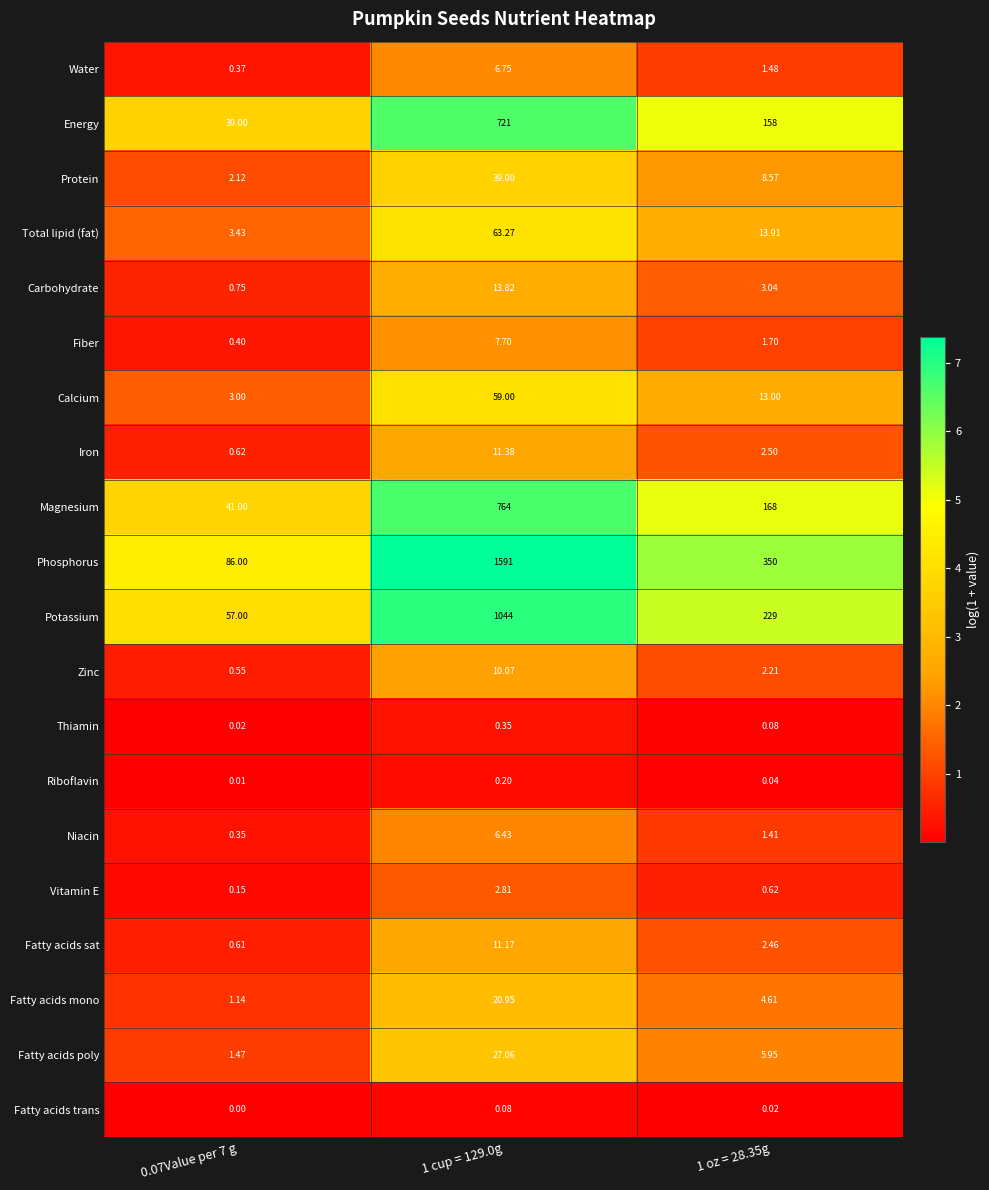

Rank the series by their maximum value, from highest to lowest.

Phosphorus, Potassium, Magnesium, Energy, Total lipid (fat), Calcium, Protein, Fatty acids poly, Fatty acids mono, Carbohydrate, Iron, Fatty acids sat, Zinc, Fiber, Water, Niacin, Vitamin E, Thiamin, Riboflavin, Fatty acids trans